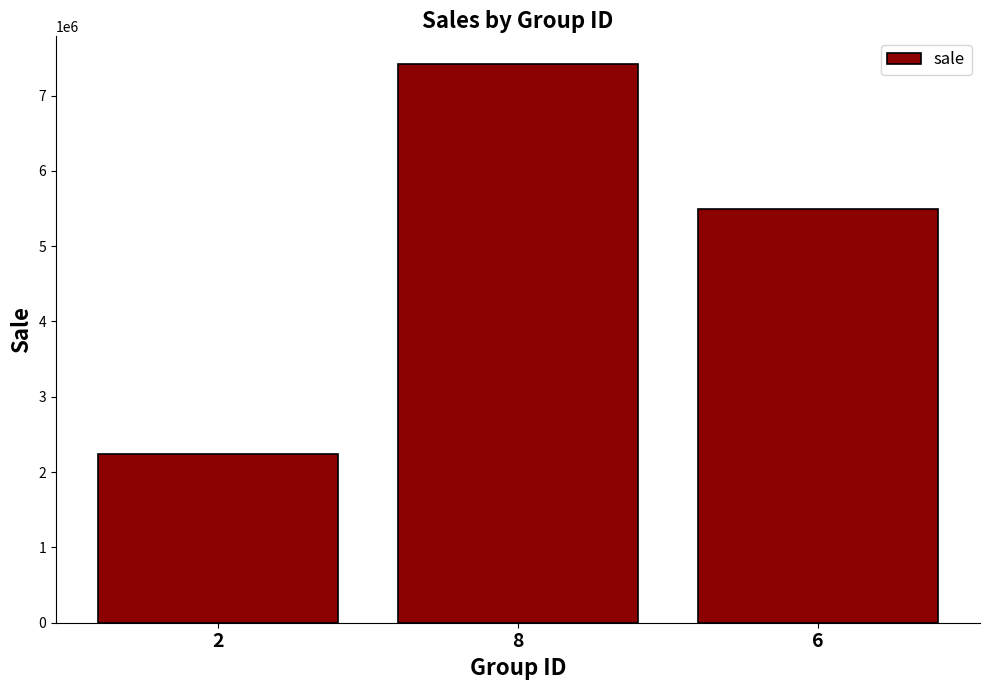

What position from the right is 8?

2